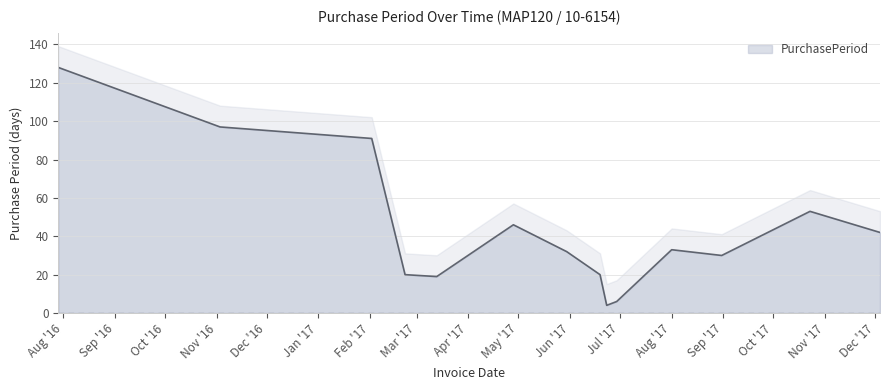

What is the label of the 6th point from the right?

2017-06-23